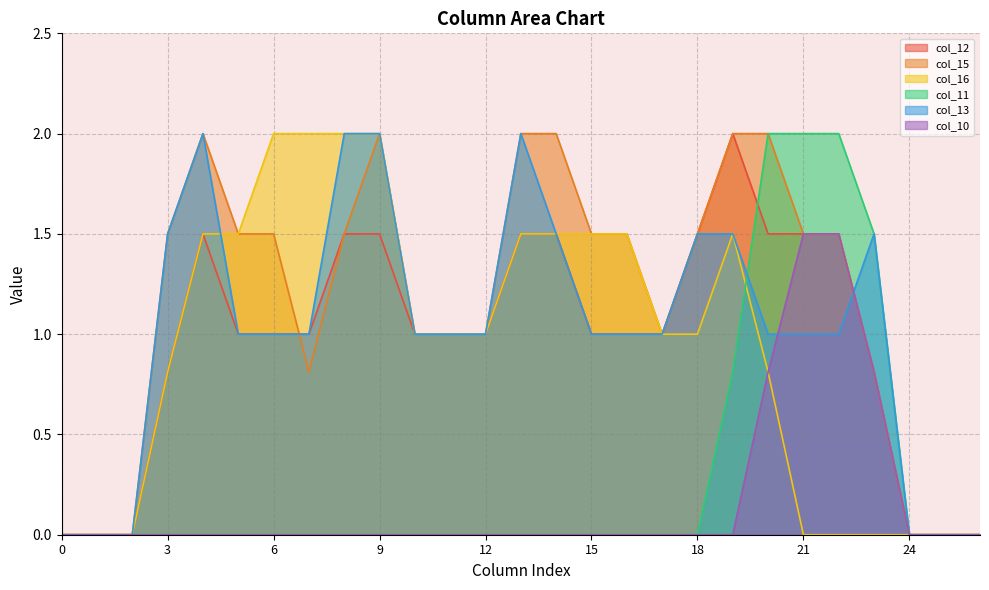

Which series ends up on top after the final intersection of col_10 and col_13?

col_13